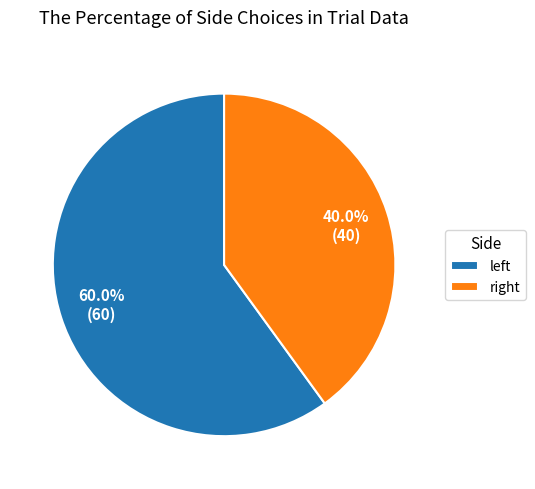

Count the number of slices in the pie.

2